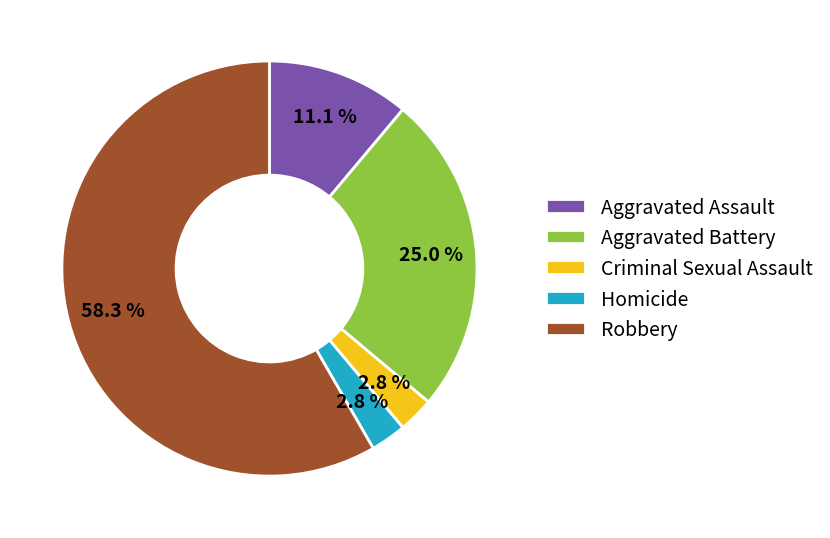

Do Criminal Sexual Assault and Homicide together represent more than half of the pie?

No